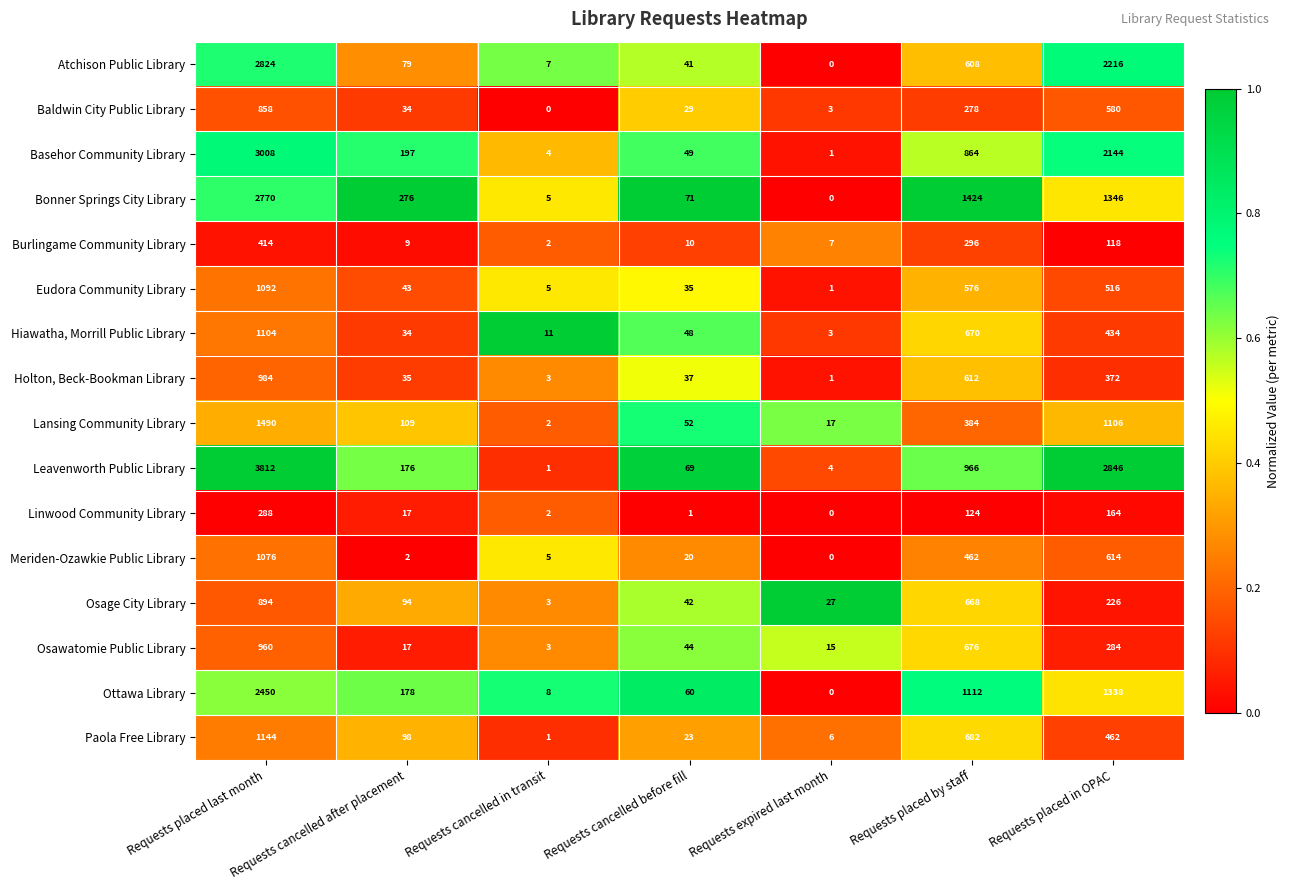

Is it true that Basehor Community Library equals 197 at Requests cancelled after placement?

True